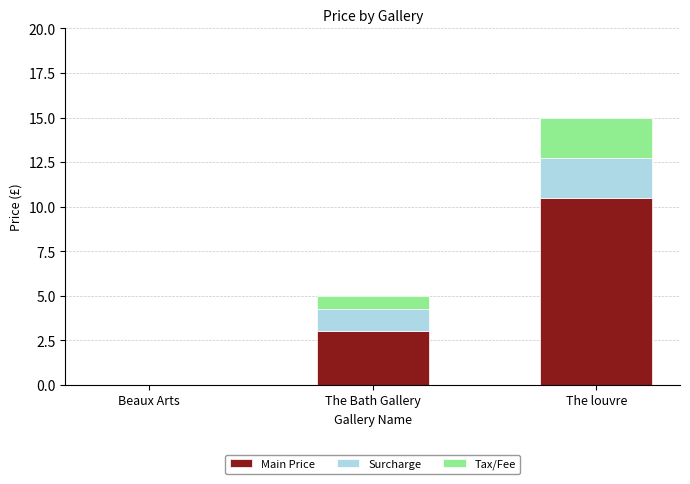

The Main Price series shows 1.9 at The Bath Gallery. True or false?

False